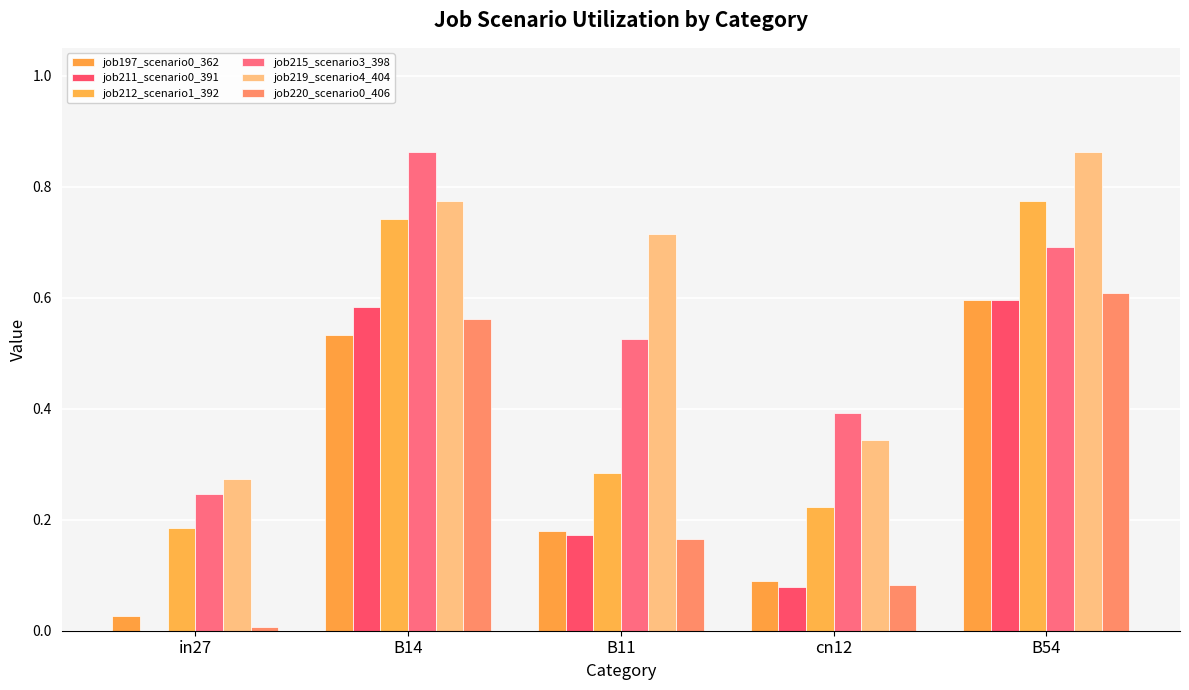

Which series has the largest range (max minus min)?

job215_scenario3_398